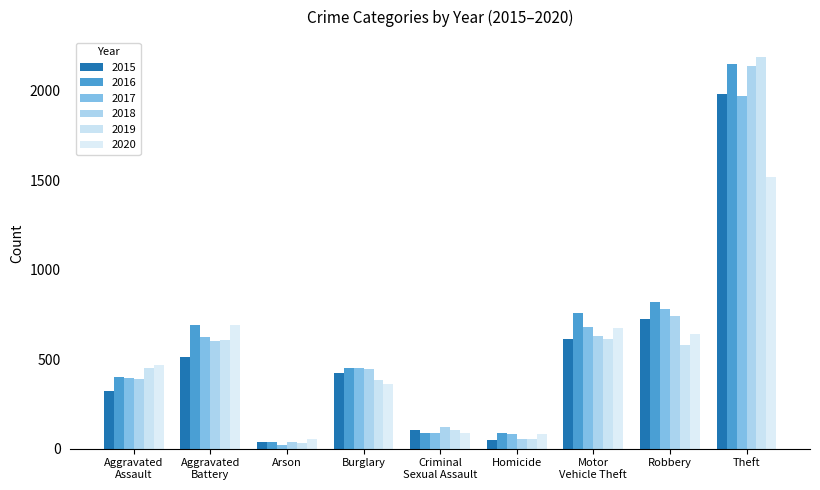

What is the sum of all 2019 values?

5008